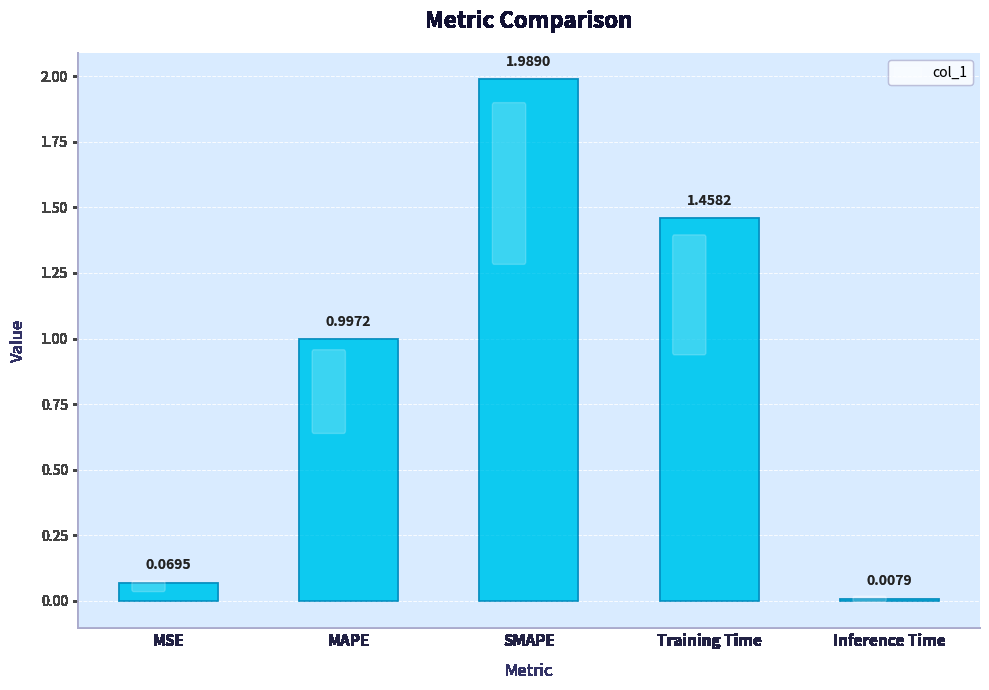

Rank the categories by value from lowest to highest.

Inference Time, MSE, MAPE, Training Time, SMAPE